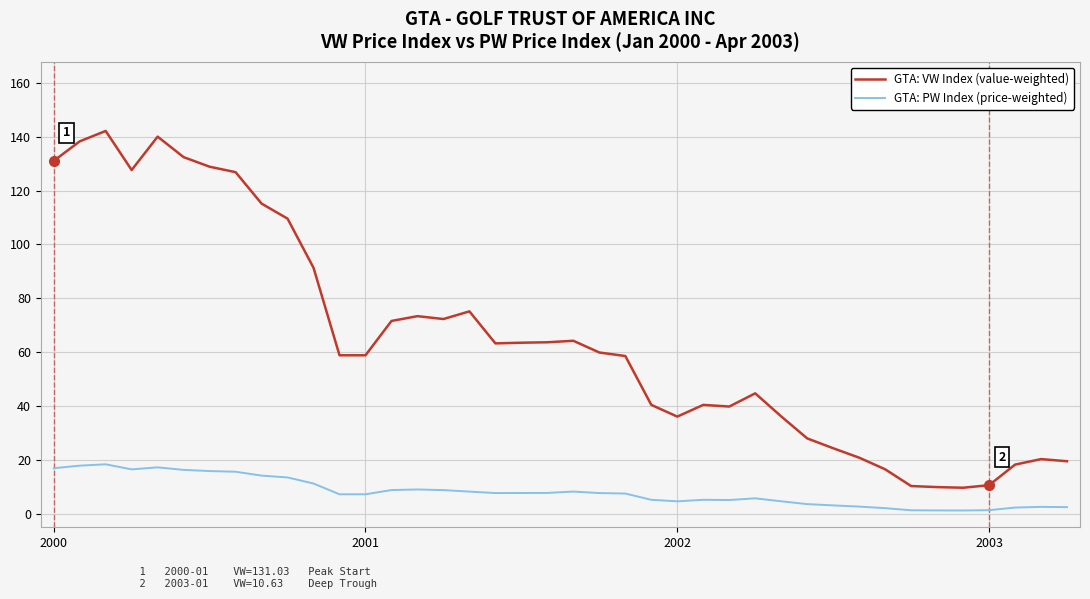

What is the difference between the maximum and second lowest values in the GTA: PW Index (price-weighted) series?

17.1